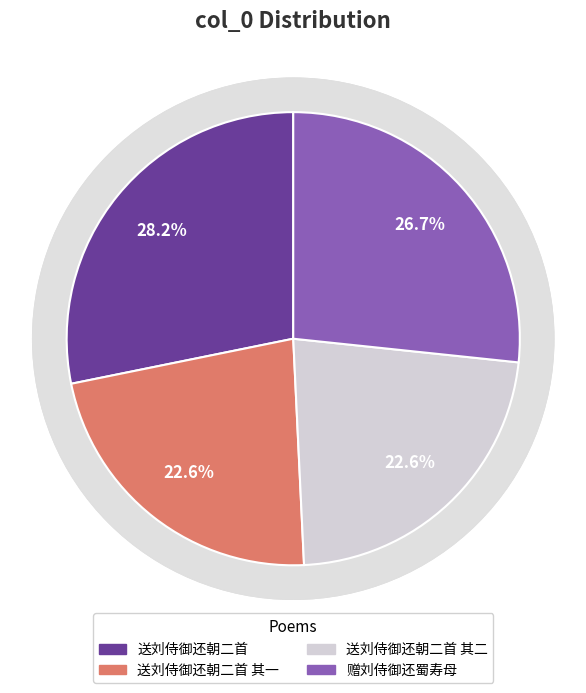

Is it true that 送刘侍御还朝二首 其二 is 23% of the pie?

True